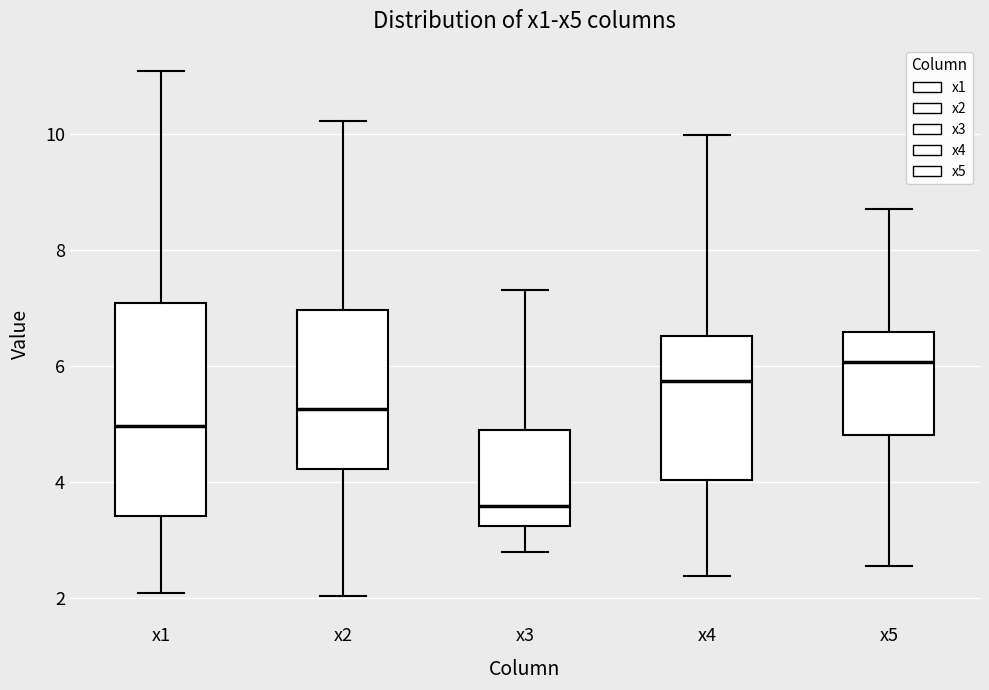

Reading left to right, read every box against the y-axis: the position of its median line, the range the box covers, and the ends of its whiskers. The values are not printed on the chart, so give them approximately, as read against the axis.

x1: median 5.0, box 3.4 to 7.0, whiskers 2.0 to 11.0
x2: median 5.2, box 4.2 to 7.0, whiskers 2.0 to 10.2
x3: median 3.6, box 3.2 to 5.0, whiskers 2.8 to 7.4
x4: median 5.8, box 4.0 to 6.6, whiskers 2.4 to 10.0
x5: median 6.0, box 4.8 to 6.6, whiskers 2.6 to 8.6